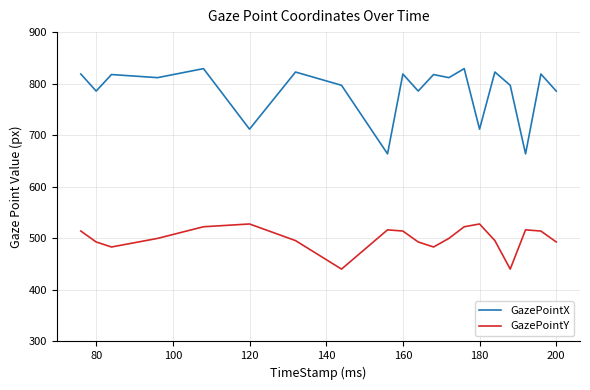

Which series has the widest spread of values?

GazePointX